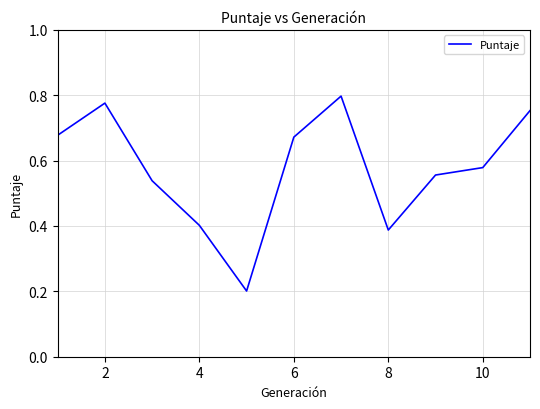

Is it true that the value at 10 is 0.8?

False